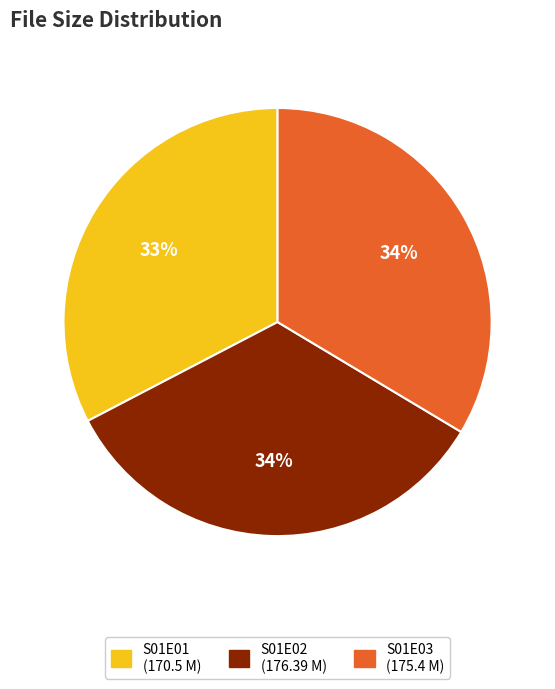

Is there a majority slice in this chart?

No